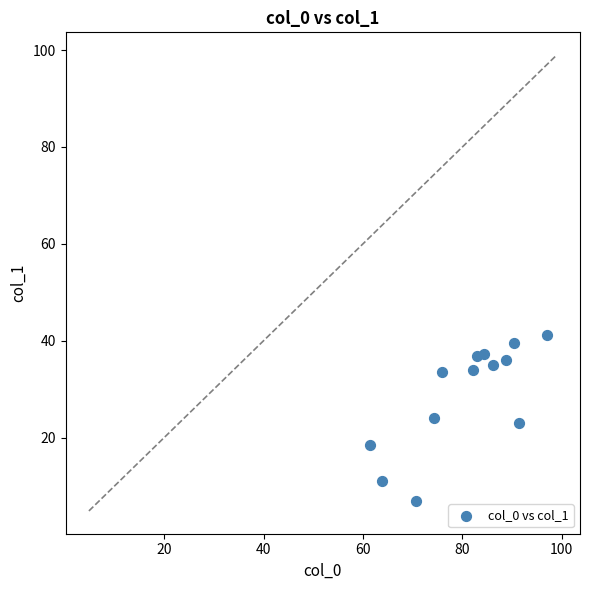

What is the range of Y values (max minus min)?

34.2